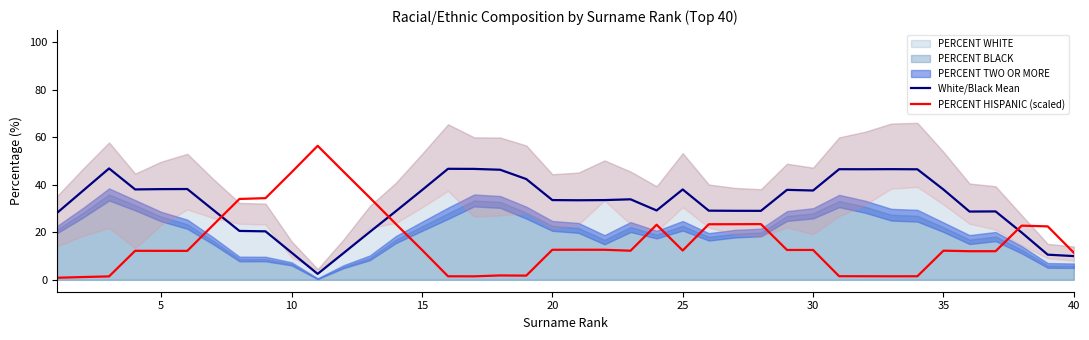

Does the chart display data point markers on the line(s)?

No